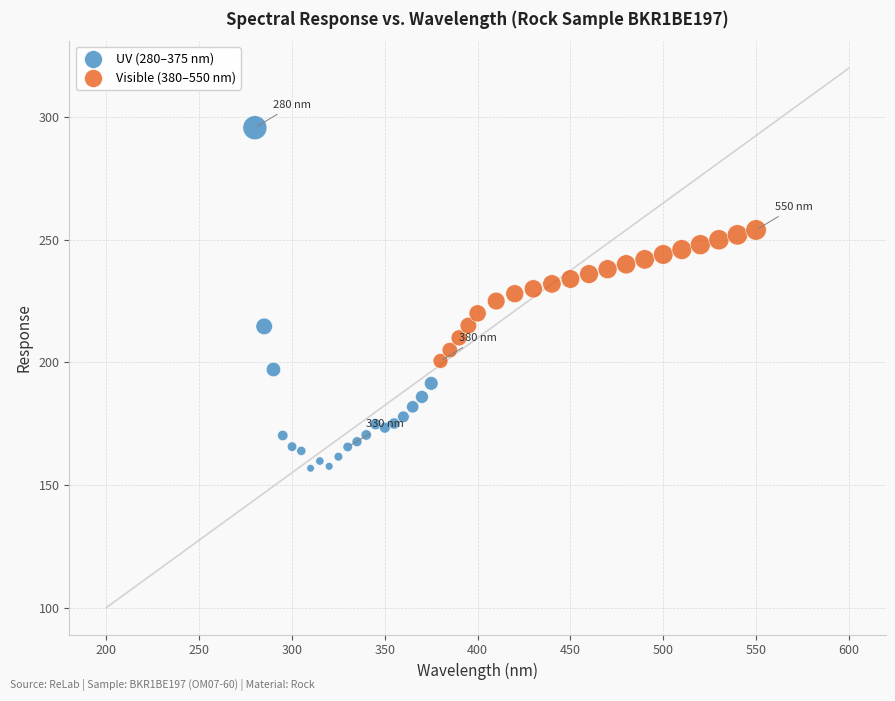

Which series contains the lowest Y value?

UV (280–375 nm)